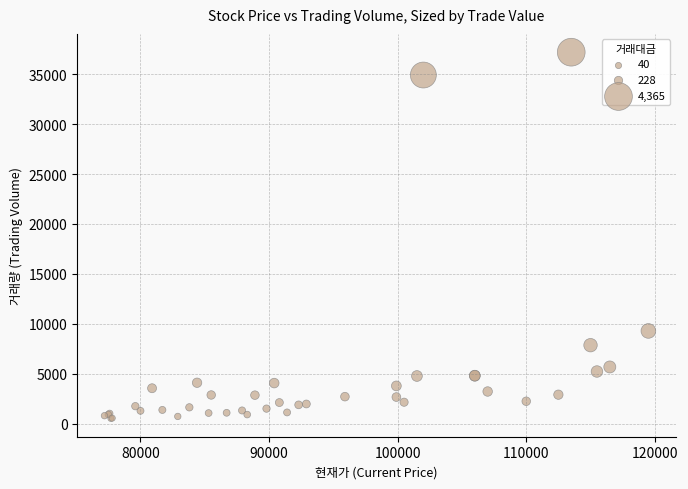

What Y value in the scatter plot is closest to 18861?

9280